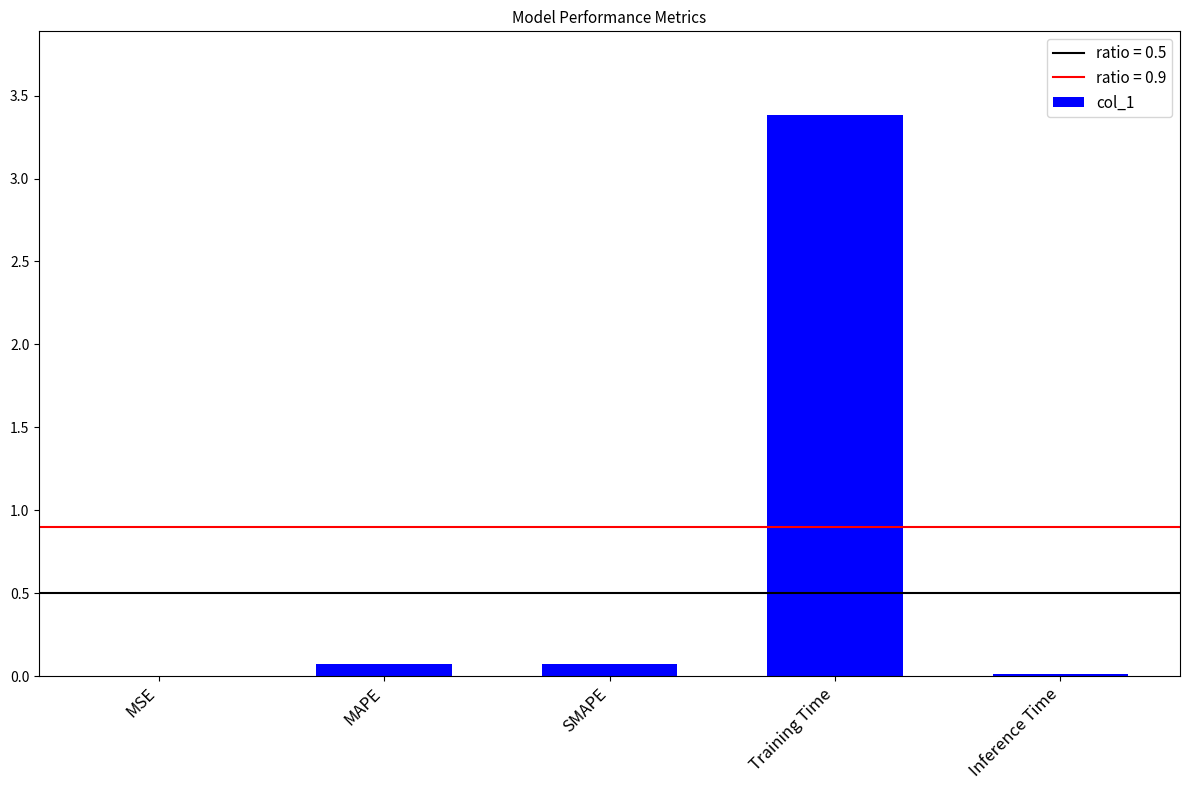

How many series are shown in this chart?

1